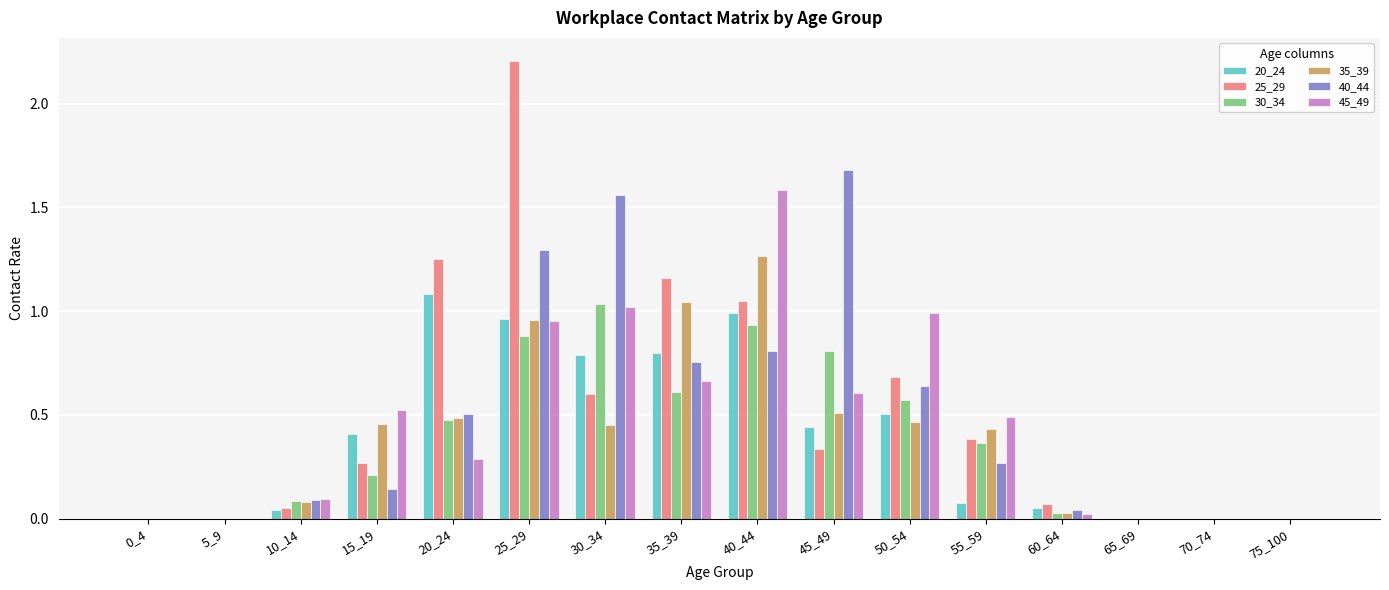

Between 15_19 and 20_24, which series saw the biggest shift?

25_29